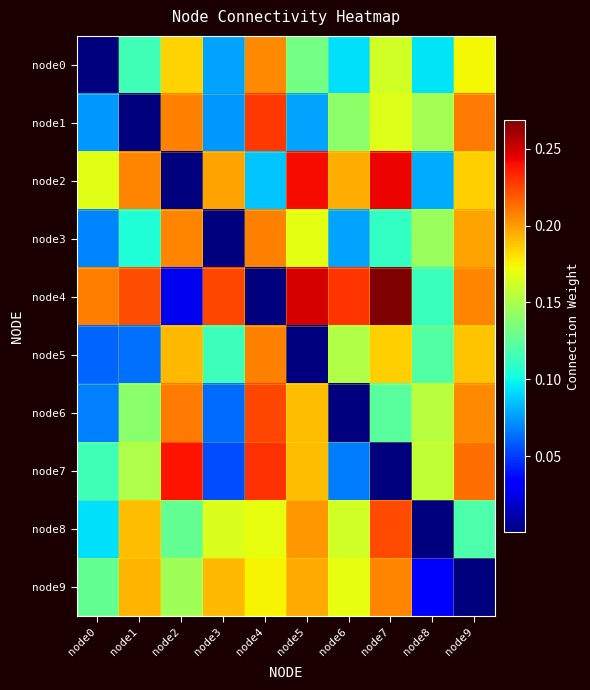

Which label corresponds to the largest value in the chart?

node7